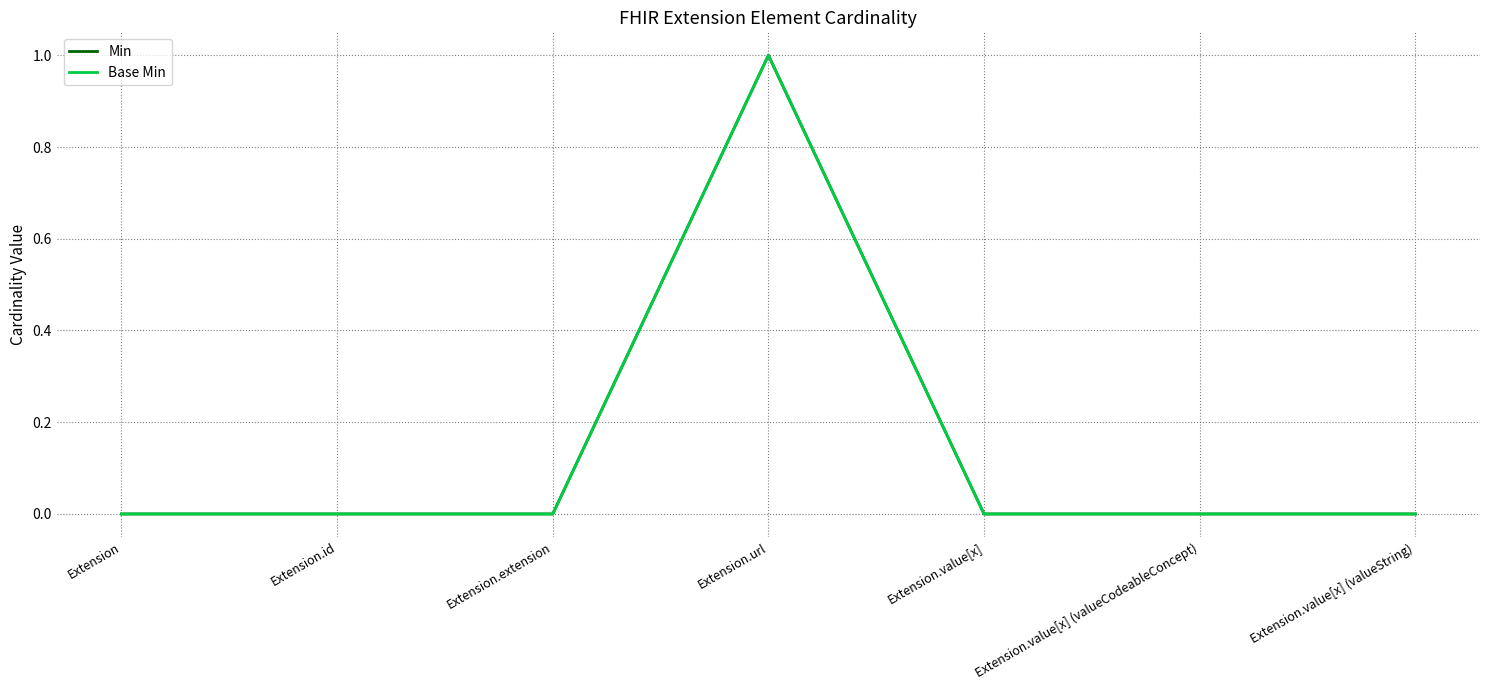

Which series has the largest total across all categories?

Min